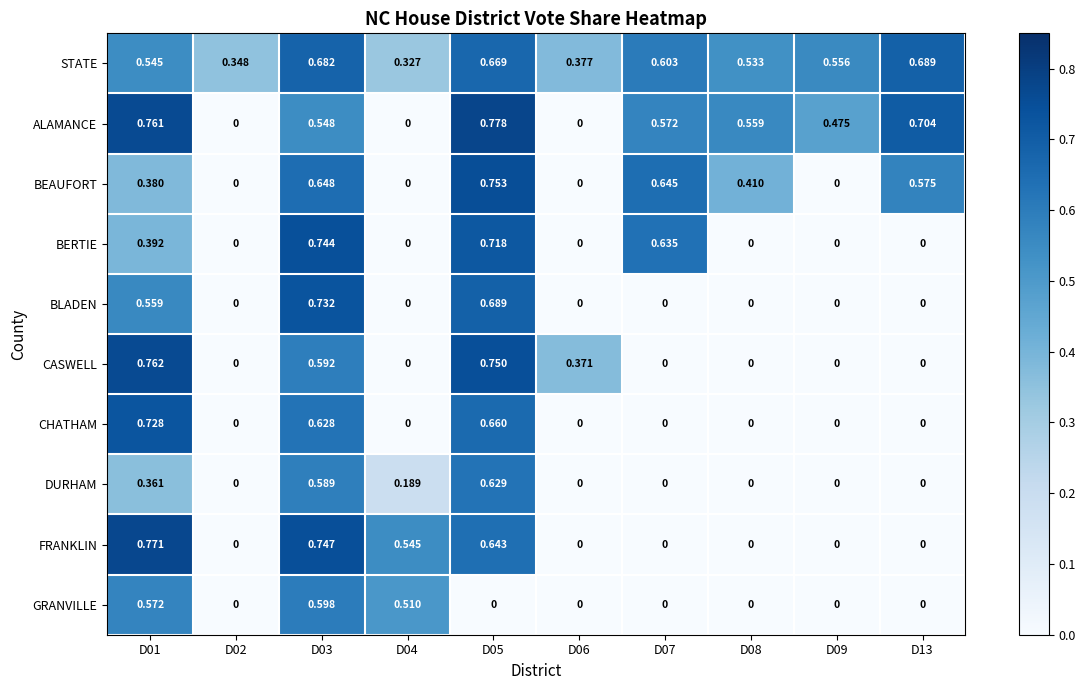

List the series in order of their peak value, highest first.

ALAMANCE, FRANKLIN, CASWELL, BEAUFORT, BERTIE, BLADEN, CHATHAM, STATE, DURHAM, GRANVILLE